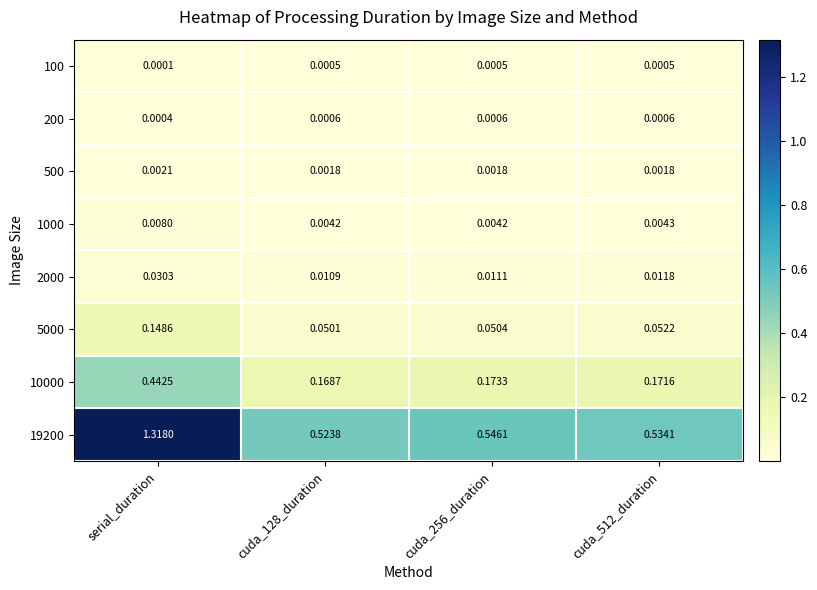

Which category has the lowest value across all series?

serial_duration